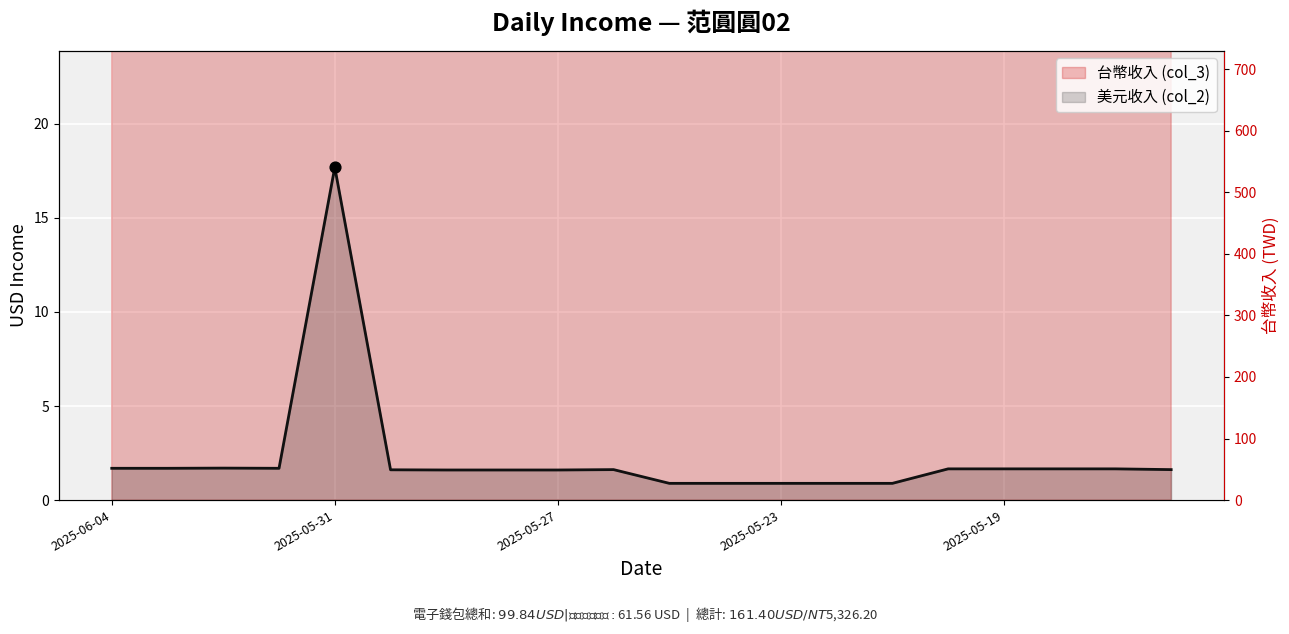

What is the total value across all series at 2025-05-17?

56.4